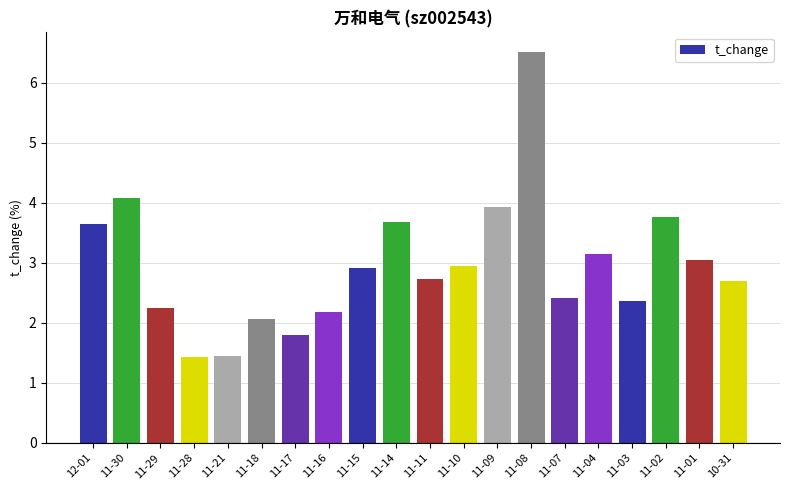

What is the value of the 20th bar from the left?

2.7